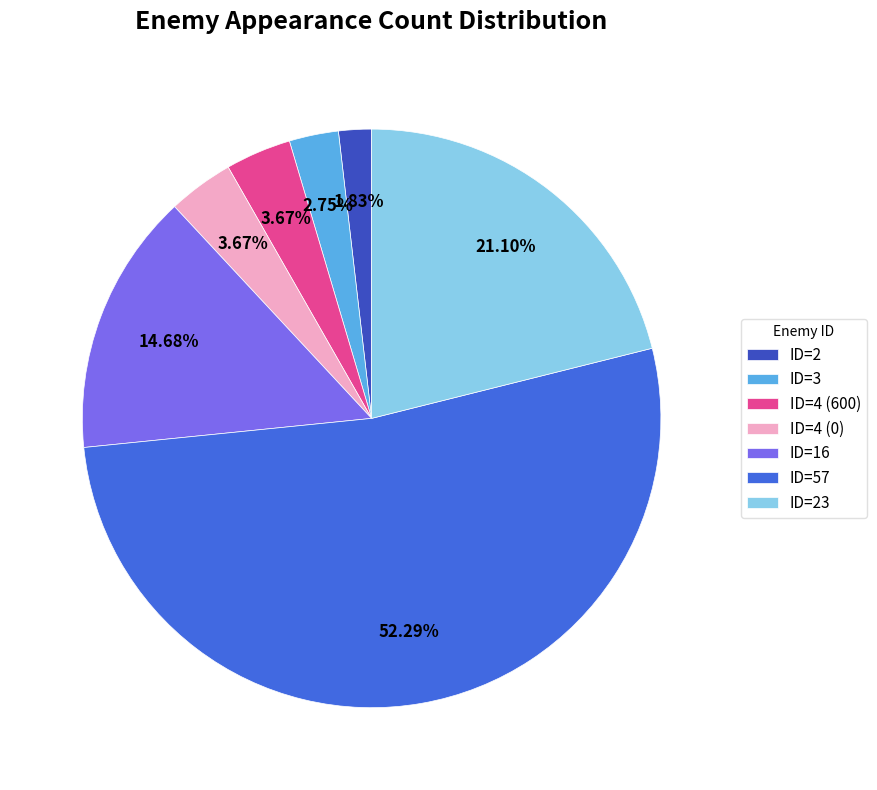

Which slice represents more than half of the pie?

ID=57